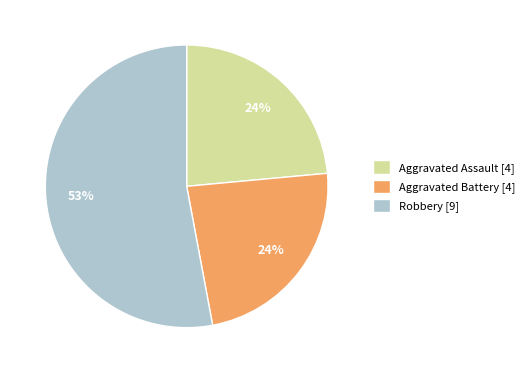

How many segments does this pie chart have?

3